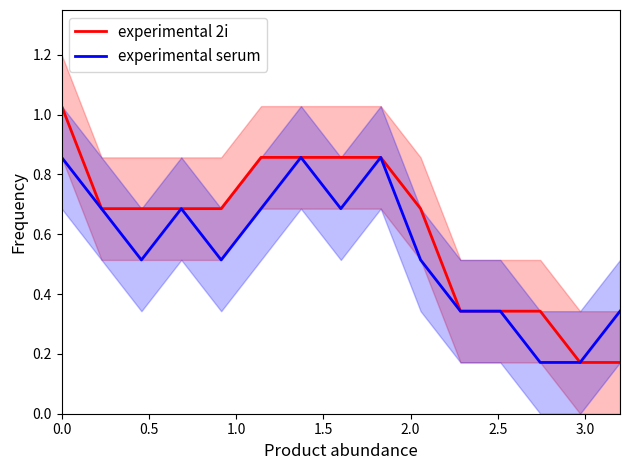

Is it true that experimental serum equals 1.5 at 8?

False